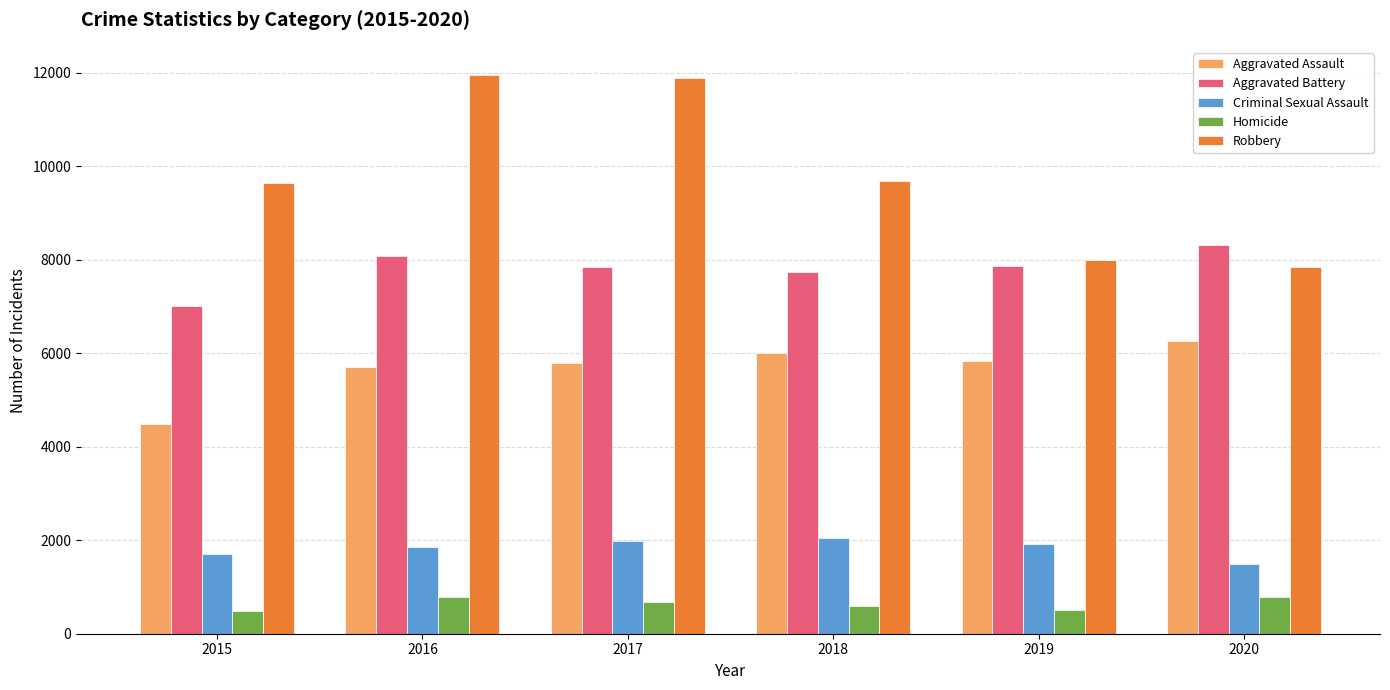

Which series has the largest total across all categories?

Robbery